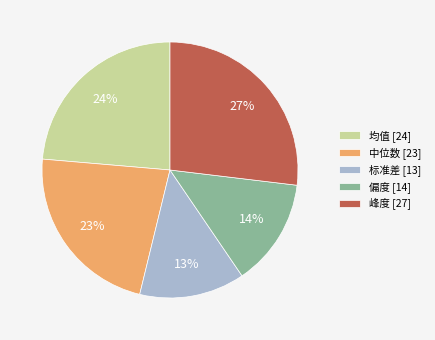

What is the largest slice in the pie chart?

峰度